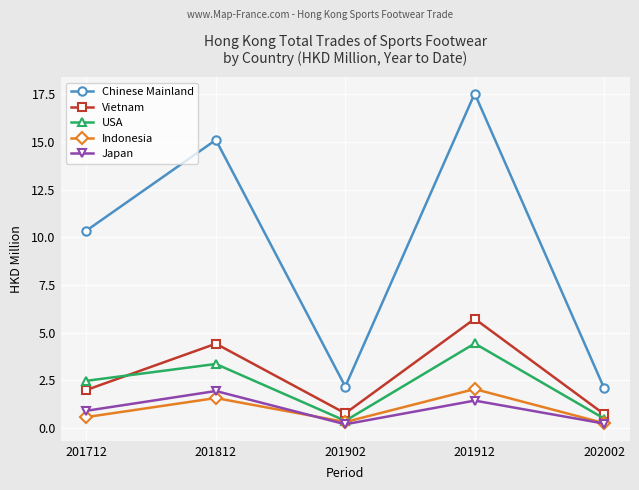

What is the total value across all series at 201712?

16.3